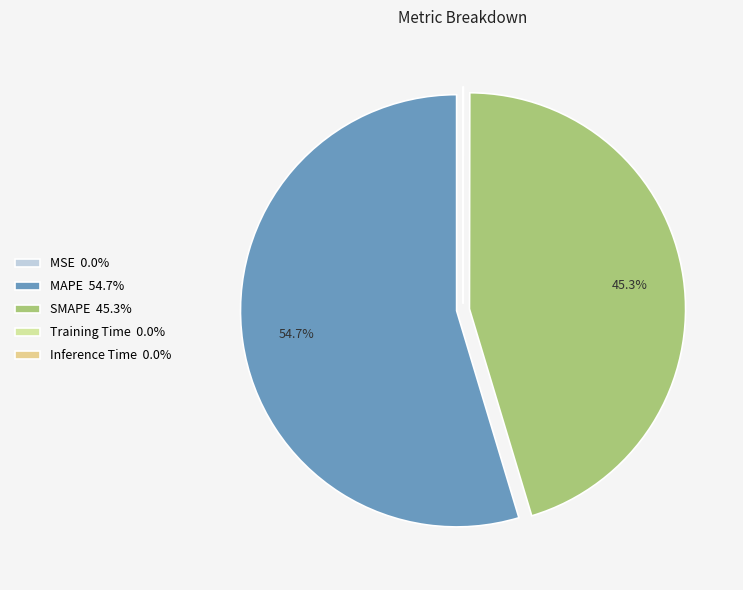

Which category has the smallest portion of the pie?

MSE